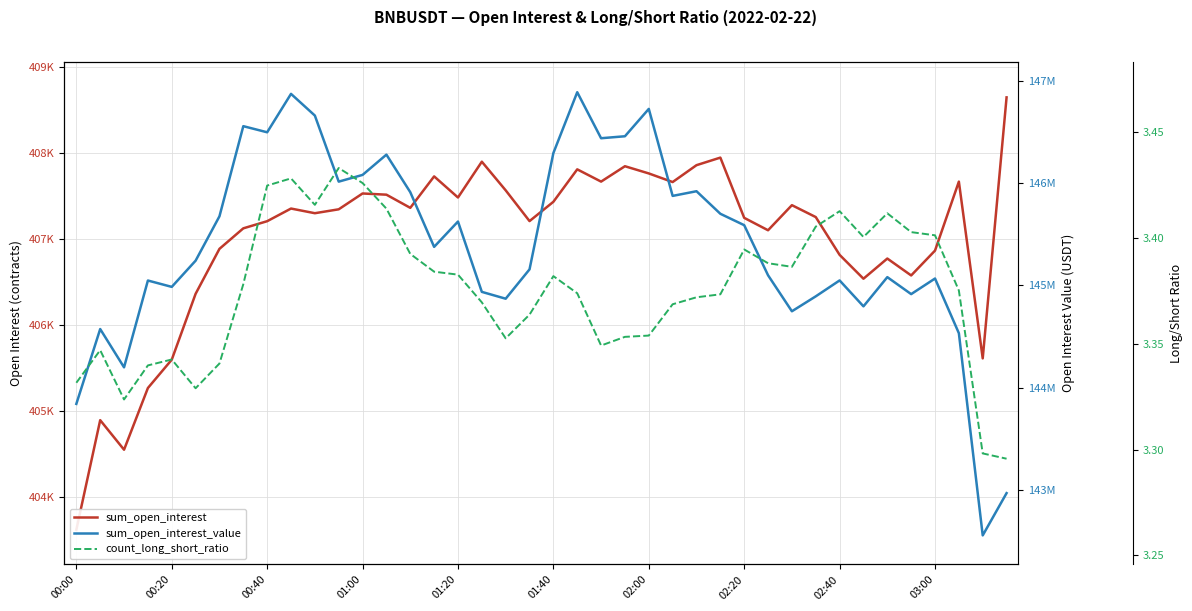

Read the sum_open_interest_value value at 00:00.

143839614.7